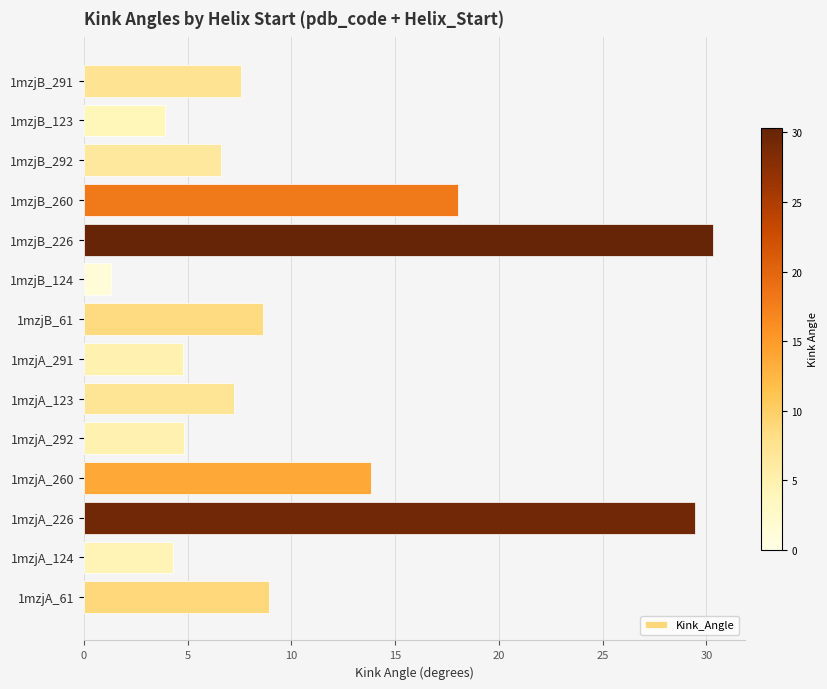

True or false: the data shows 13.8 at 1mzjA_260.

True